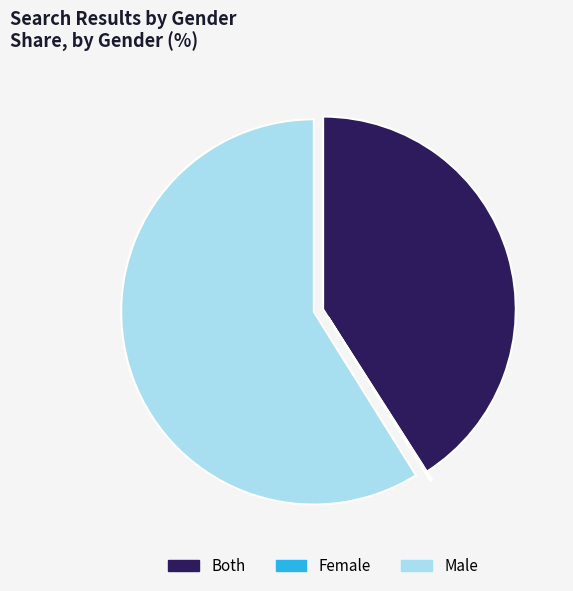

The Male slice represents 53% of the pie. True or false?

False